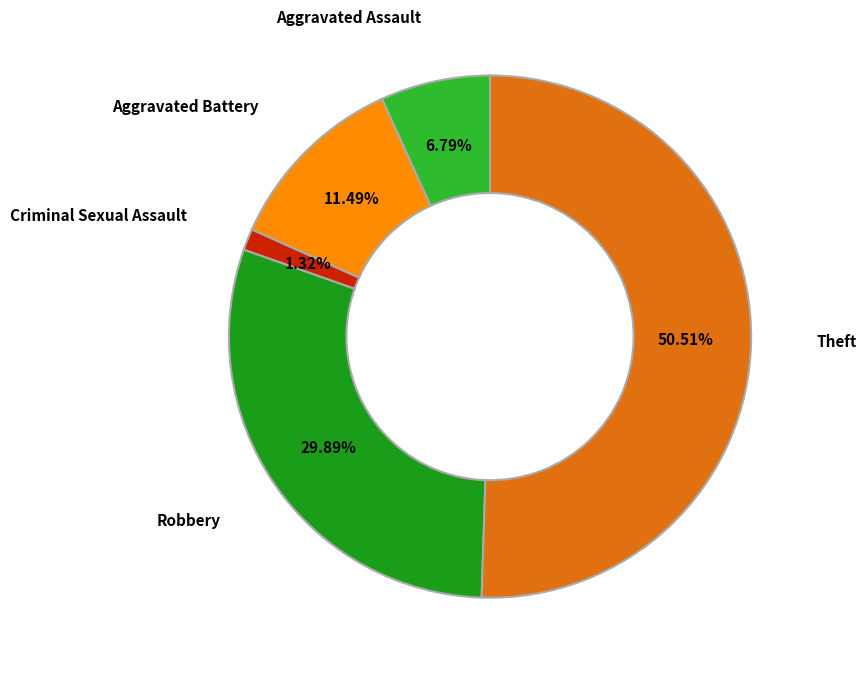

How many slices are in this pie chart?

5